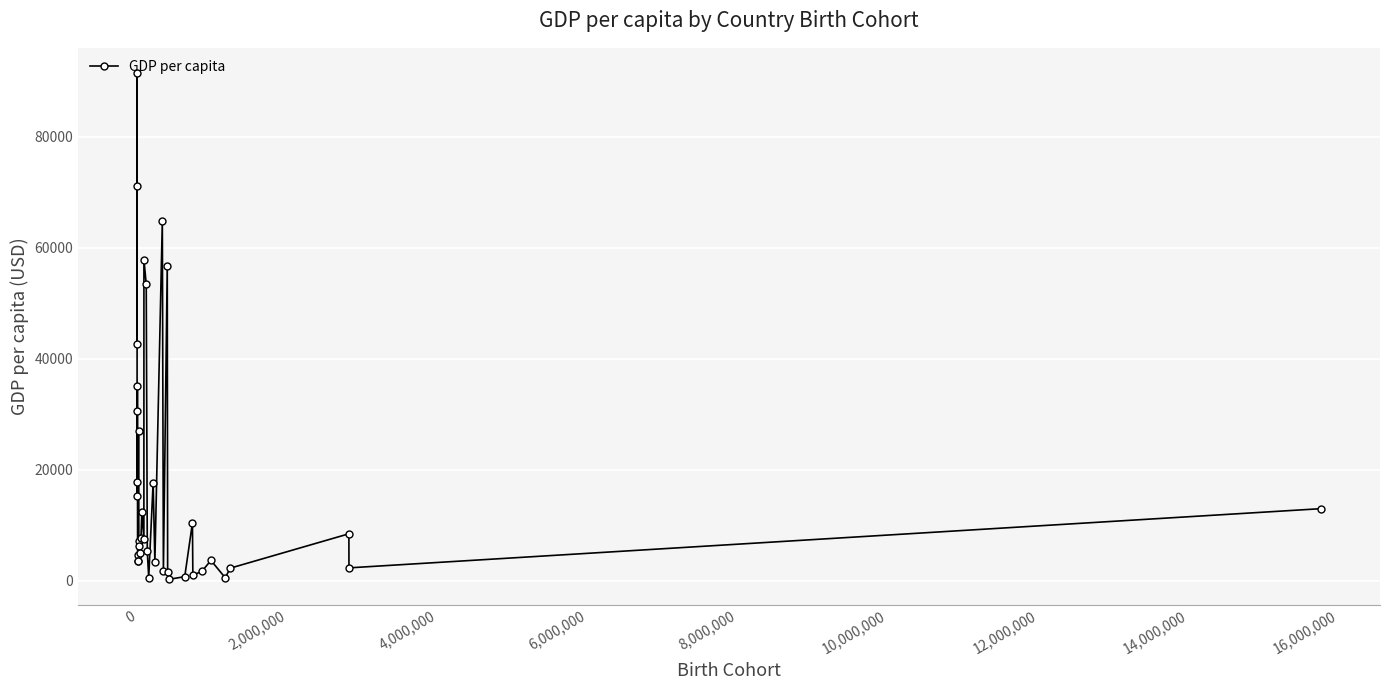

How many lines are shown in the chart?

1